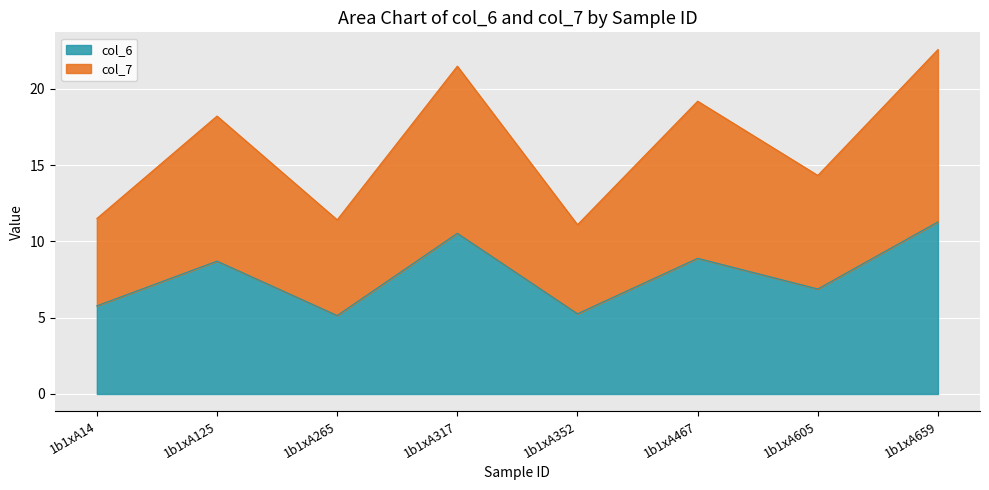

Is the value of col_6 at 1b1xA352 greater than the value of col_7 at 1b1xA605?

No